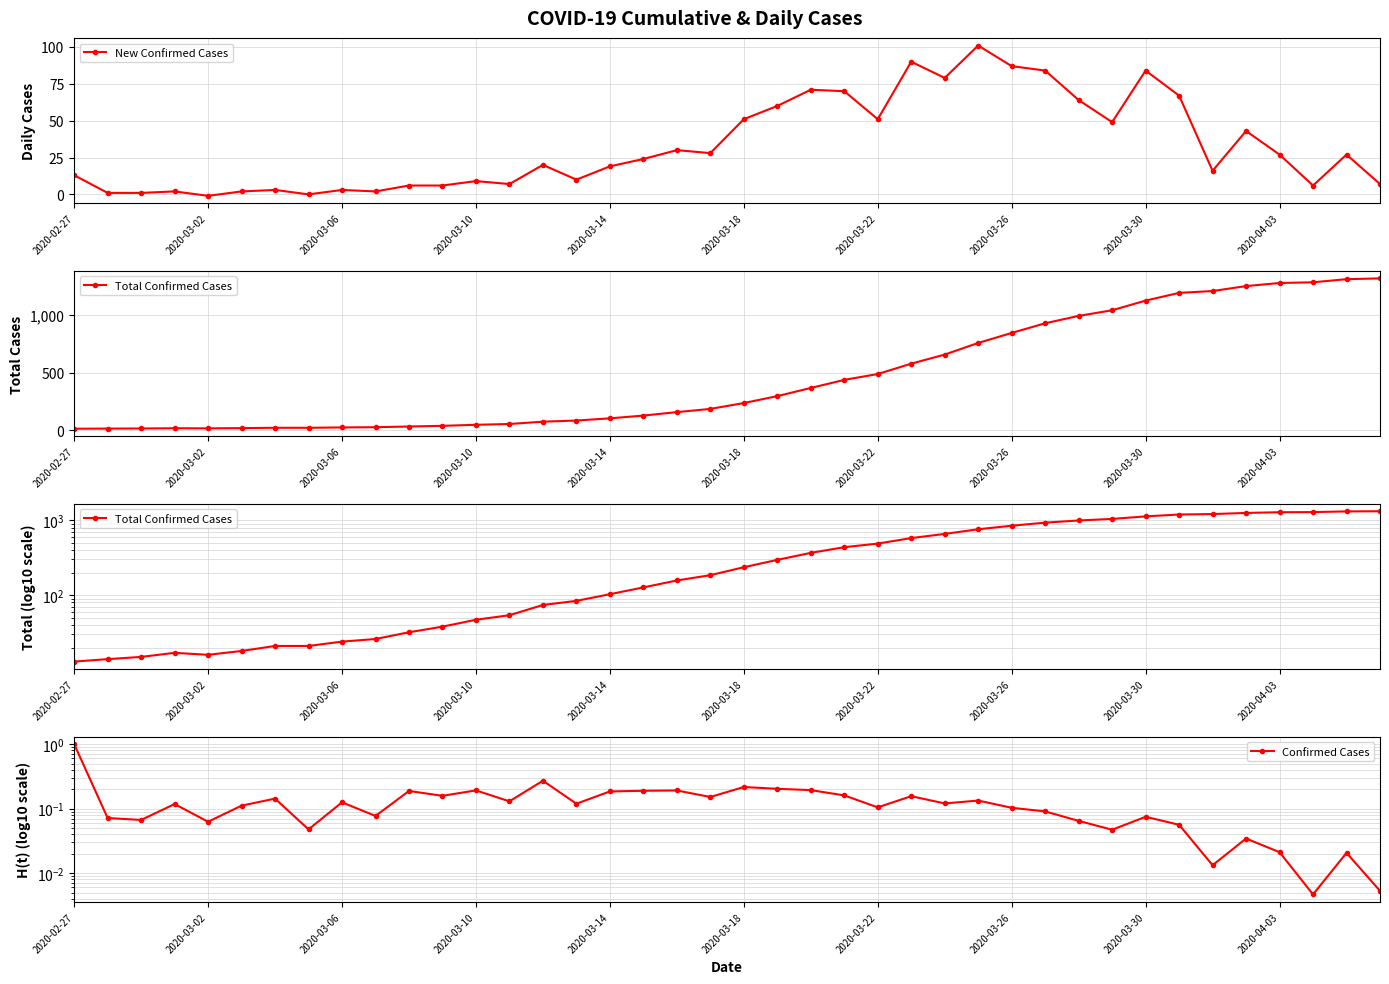

What is the difference between the Total Confirmed Cases values at 18 and 26?

500.0